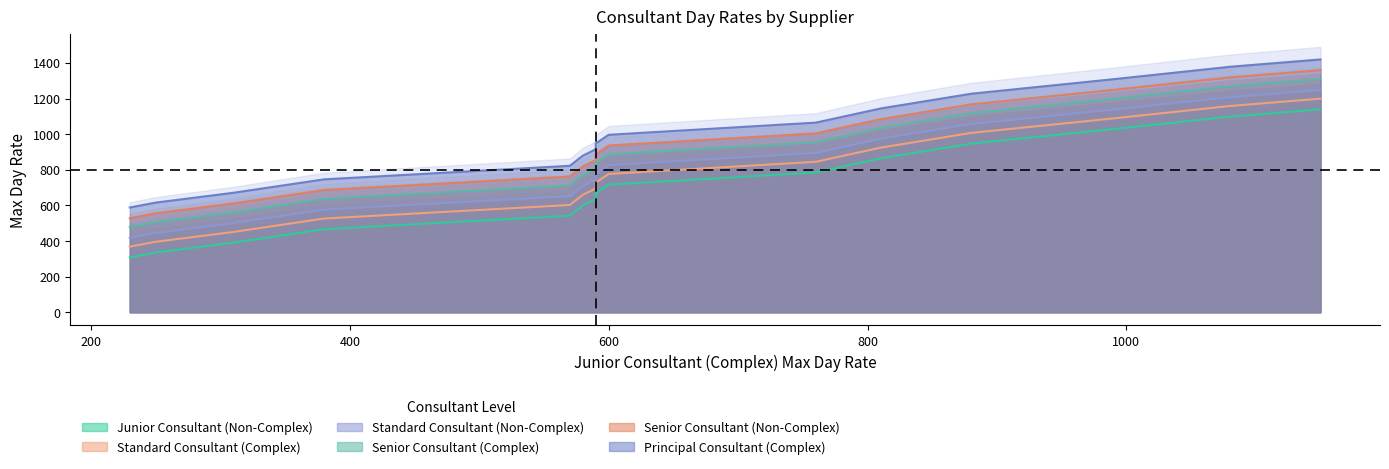

Rank the series by their maximum value, from lowest to highest.

Junior Consultant (Non-Complex), Standard Consultant (Complex), Standard Consultant (Non-Complex), Senior Consultant (Complex), Senior Consultant (Non-Complex), Principal Consultant (Complex)